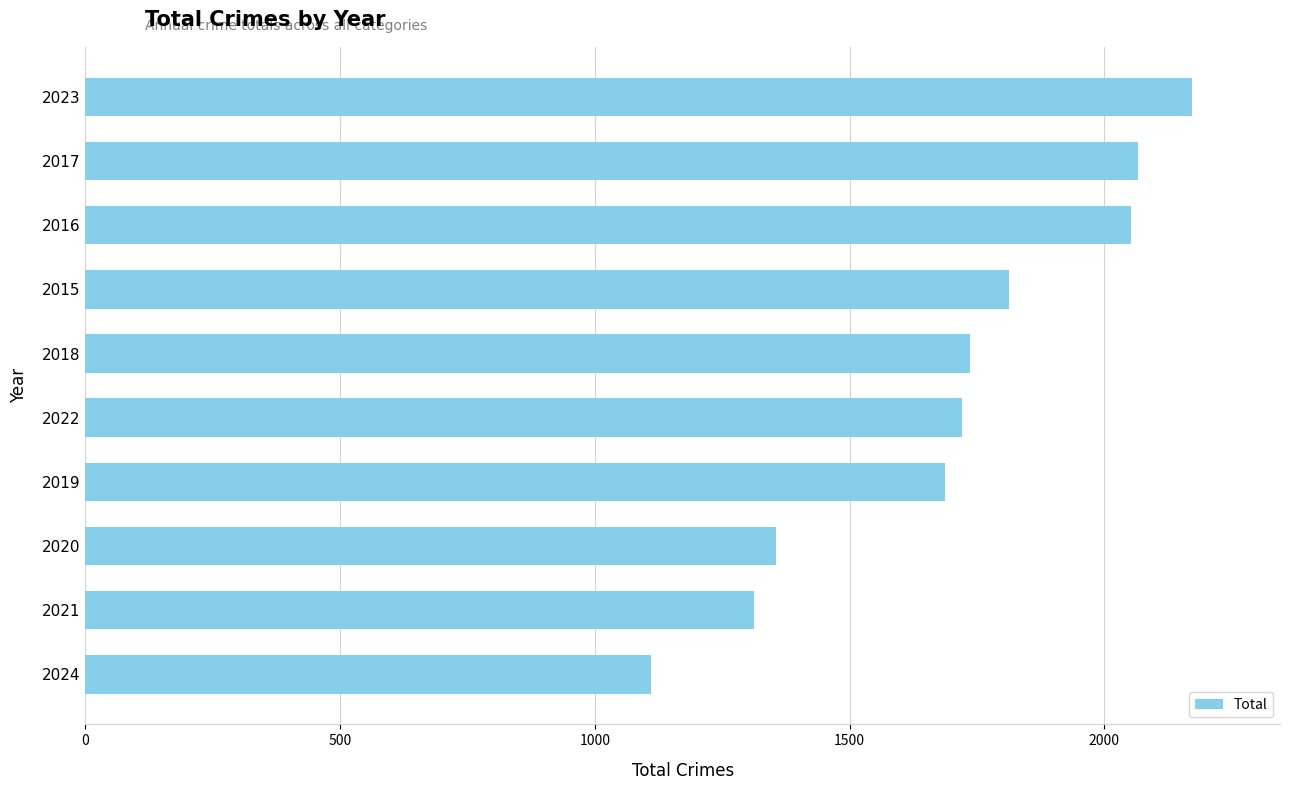

Reading top to bottom, extract all data points from this chart.

2171	2066	2053	1812	1737	1720	1687	1356	1313	1110